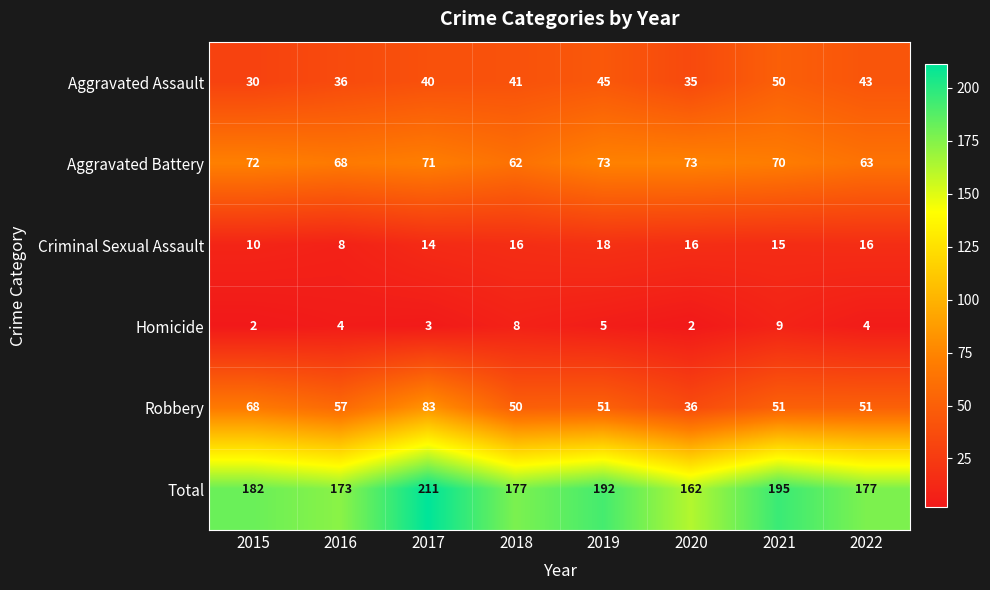

Where does the Aggravated Battery series first go above 71?

2015